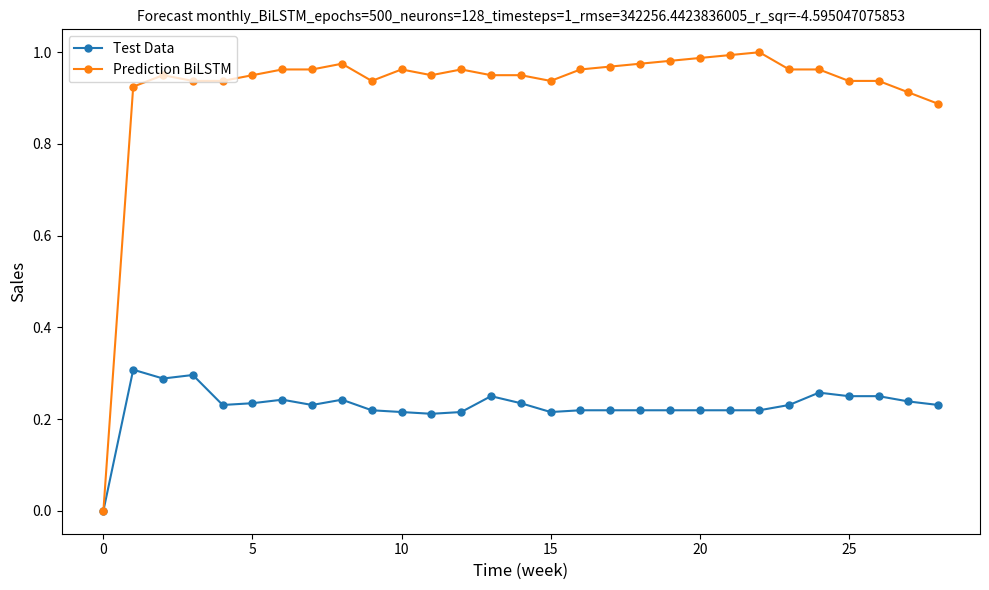

Which series has the largest total across all categories?

Prediction BiLSTM